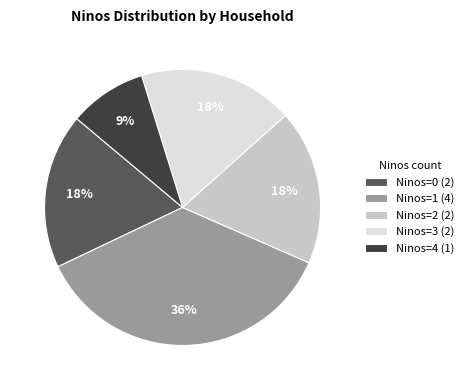

How many segments does this pie chart have?

5